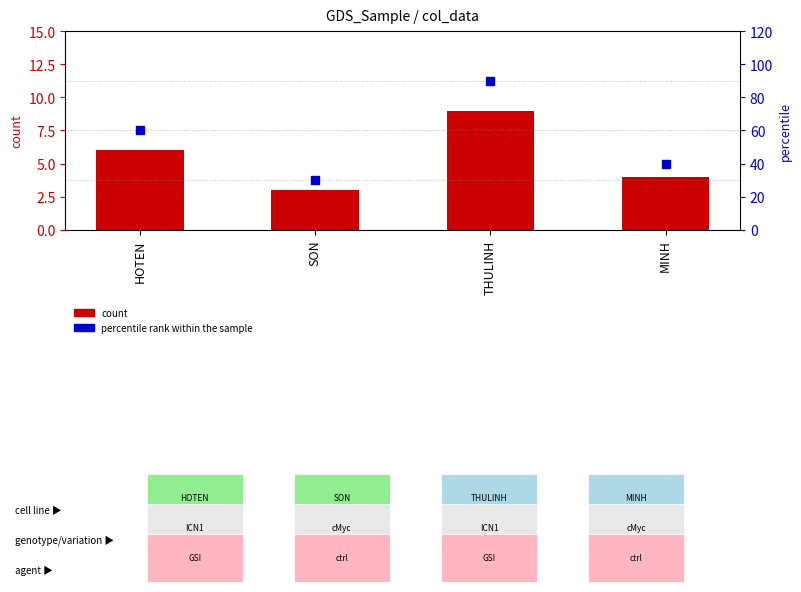

Which label corresponds to the largest value in the chart?

THULINH